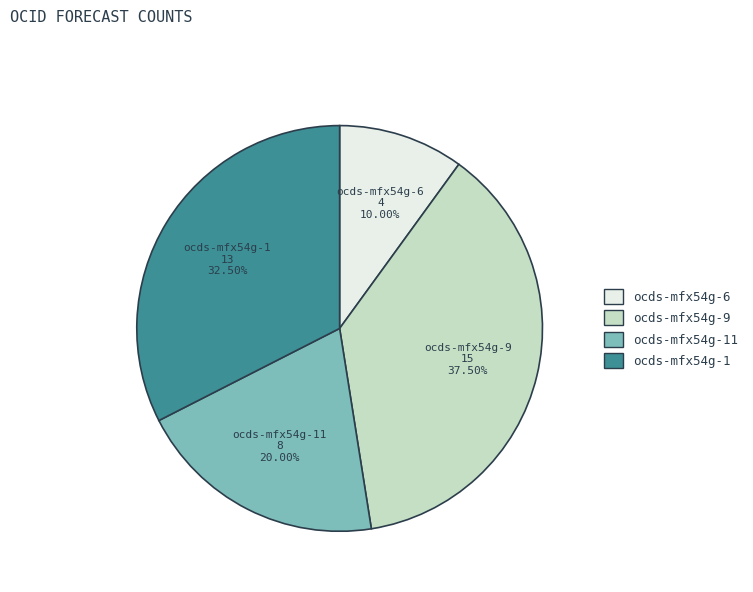

How many segments does this pie chart have?

4